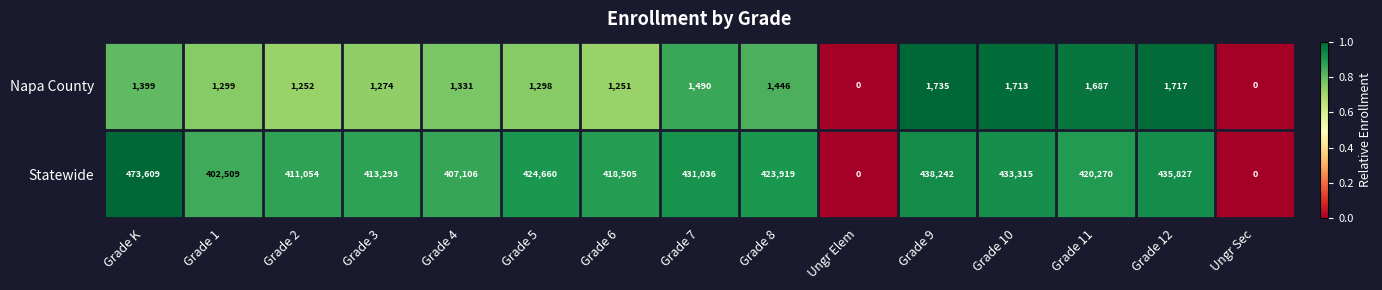

Which series has the largest range (max minus min)?

Statewide